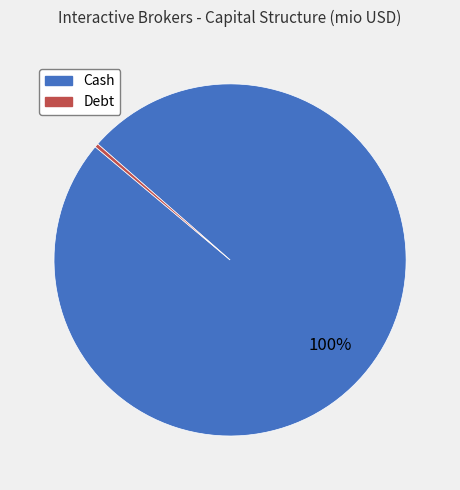

To the nearest percent, what is the average slice percentage?

50%